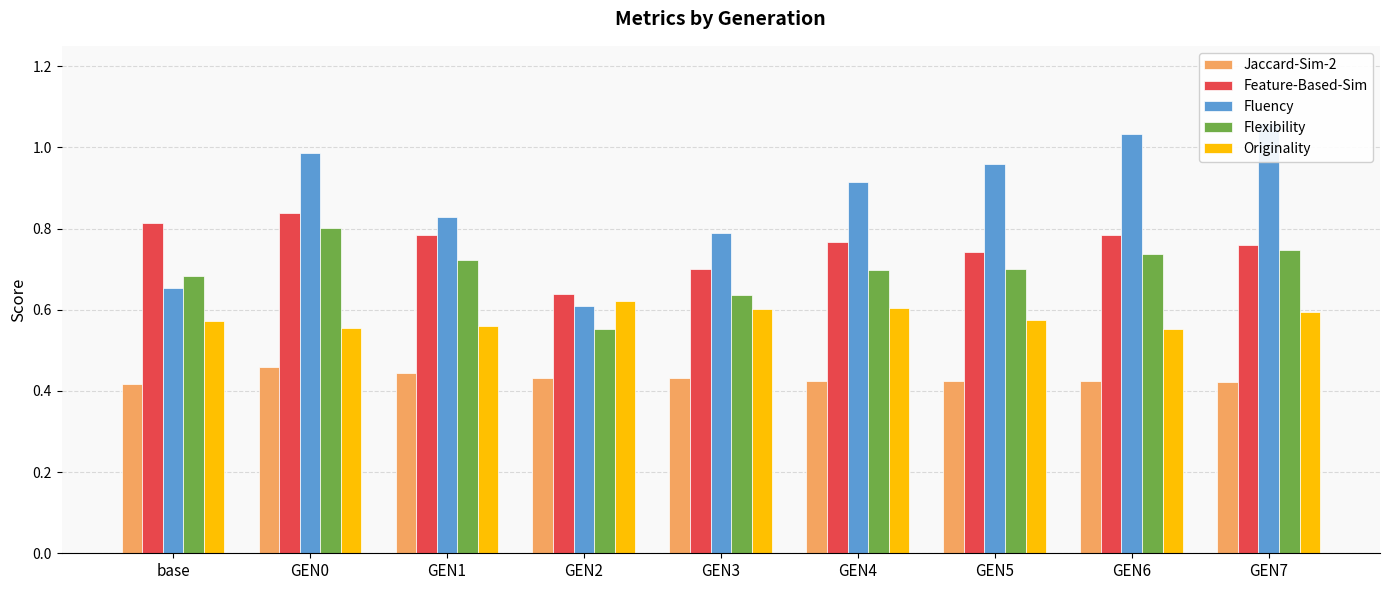

At which label does Feature-Based-Sim reach its peak?

GEN0